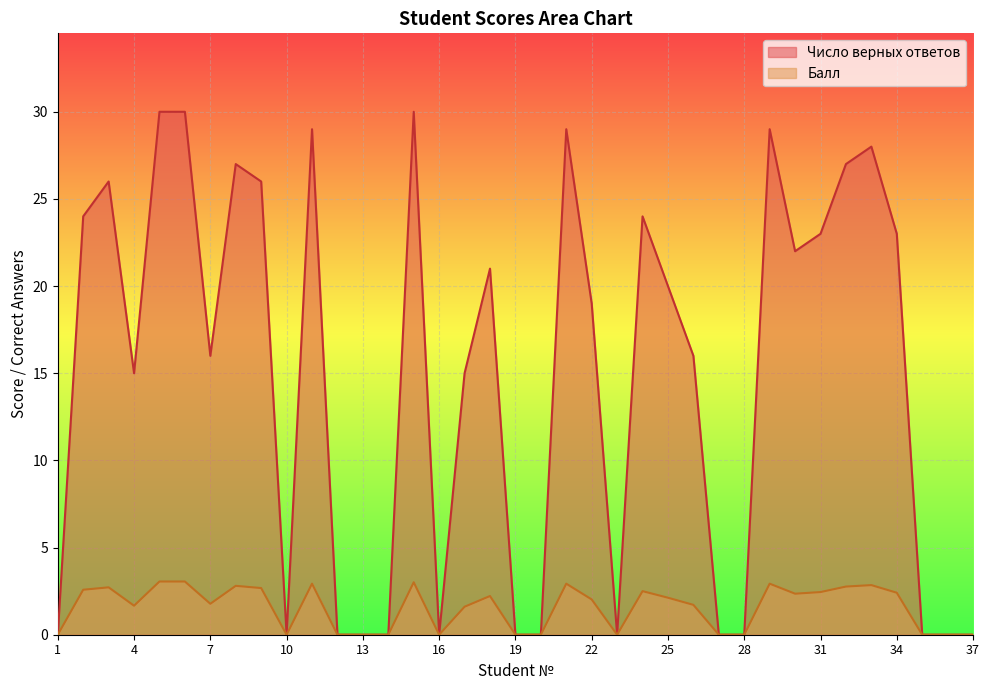

How many lines are shown in the chart?

2